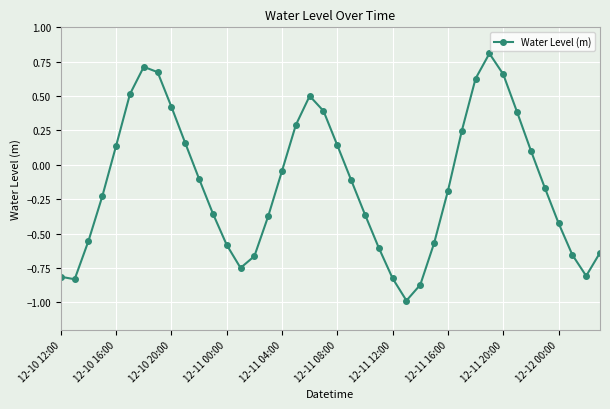

How many points are higher than both their immediate neighbors (excluding endpoints)?

3